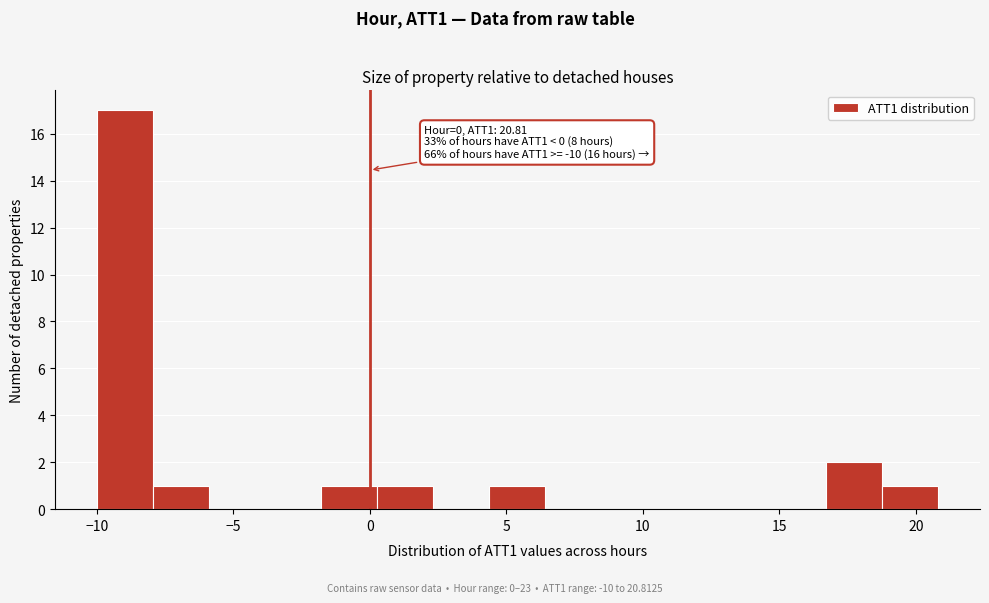

Over which range of the x-axis is the bar tallest?

-10.0 to -8.0